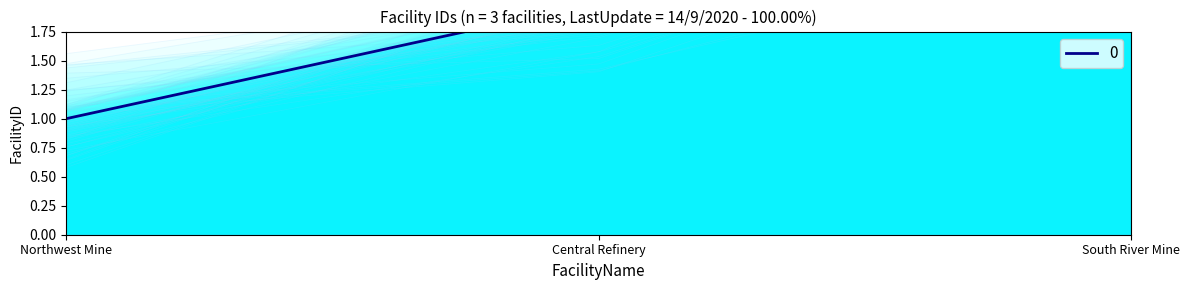

How many lines are shown in the chart?

1